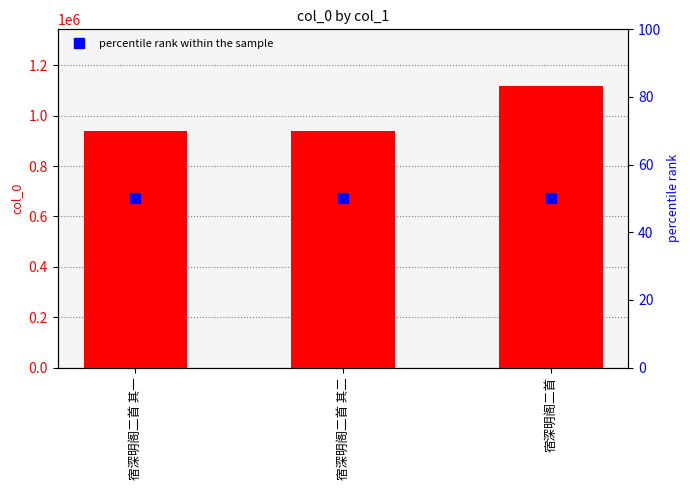

Rank the series by their average value, from highest to lowest.

col_0, percentile rank within the sample